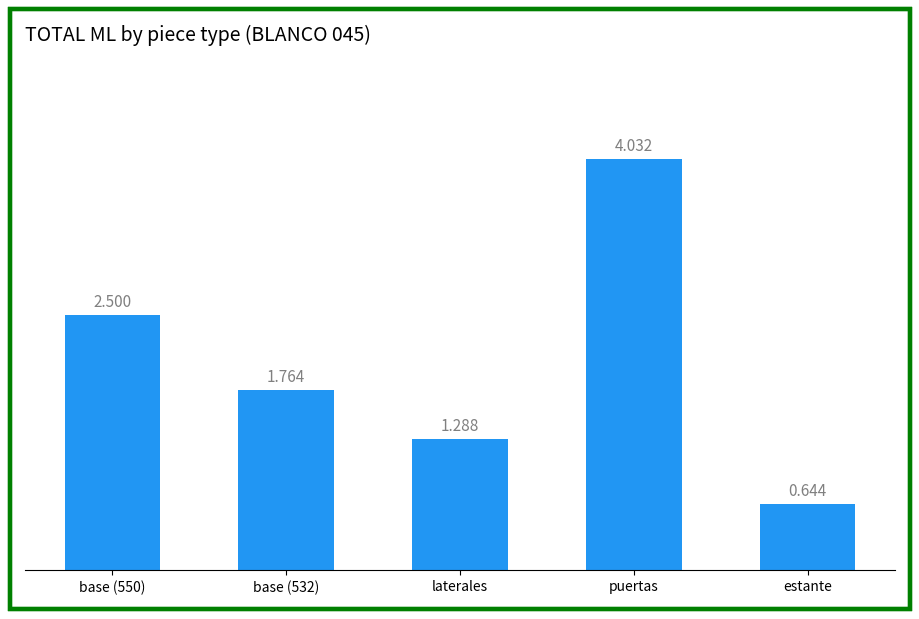

Which category has the lowest value across all series?

estante